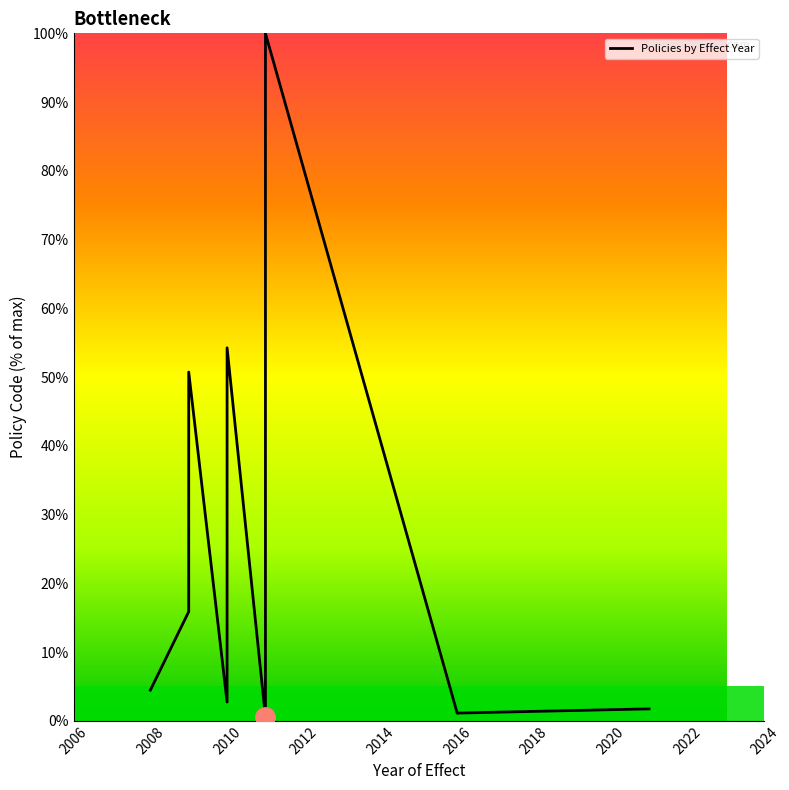

Count the number of categories in the chart.

13